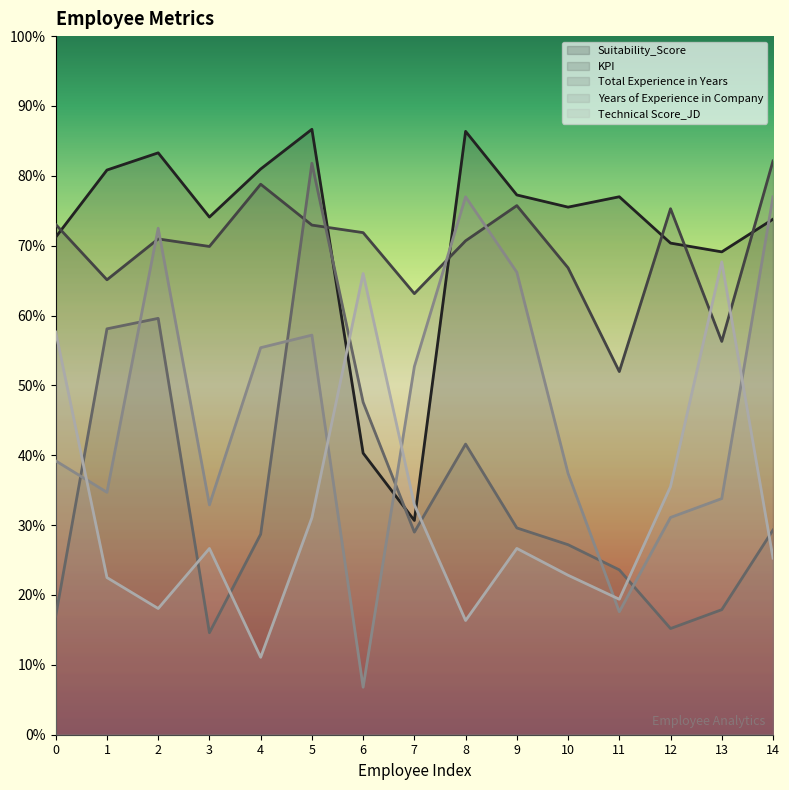

Is the value of Suitability_Score at 11 greater than the value of Years of Experience in Company at 9?

Yes